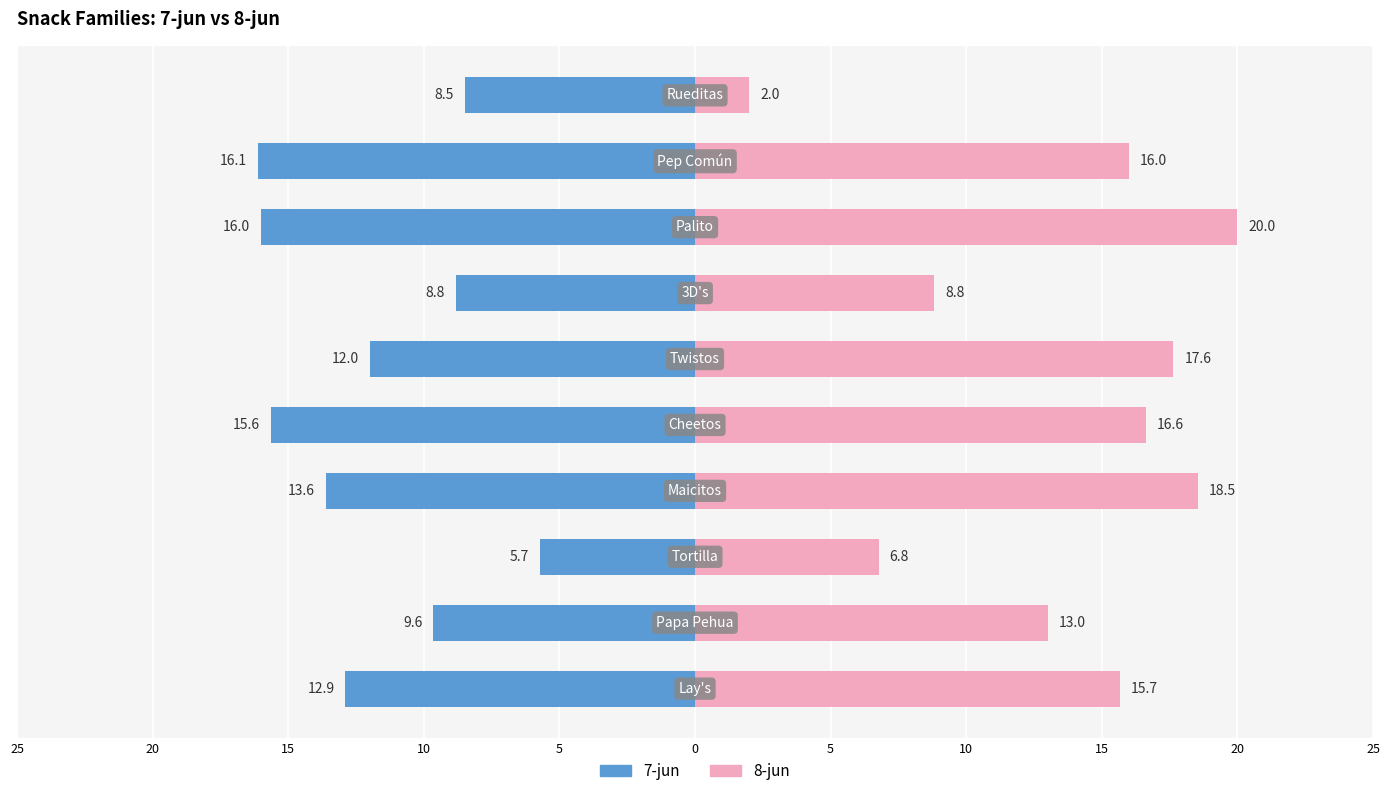

Reading left to right, transcribe all the data shown in this chart.

7-jun: 25=-12.9	20=-9.6	15=-5.7	10=-13.6	5=-15.6	0=-12.0	5=-8.8	10=-16.0	15=-16.1	20=-8.5
8-jun: 25=15.7	20=13.0	15=6.8	10=18.5	5=16.6	0=17.6	5=8.8	10=20.0	15=16.0	20=2.0